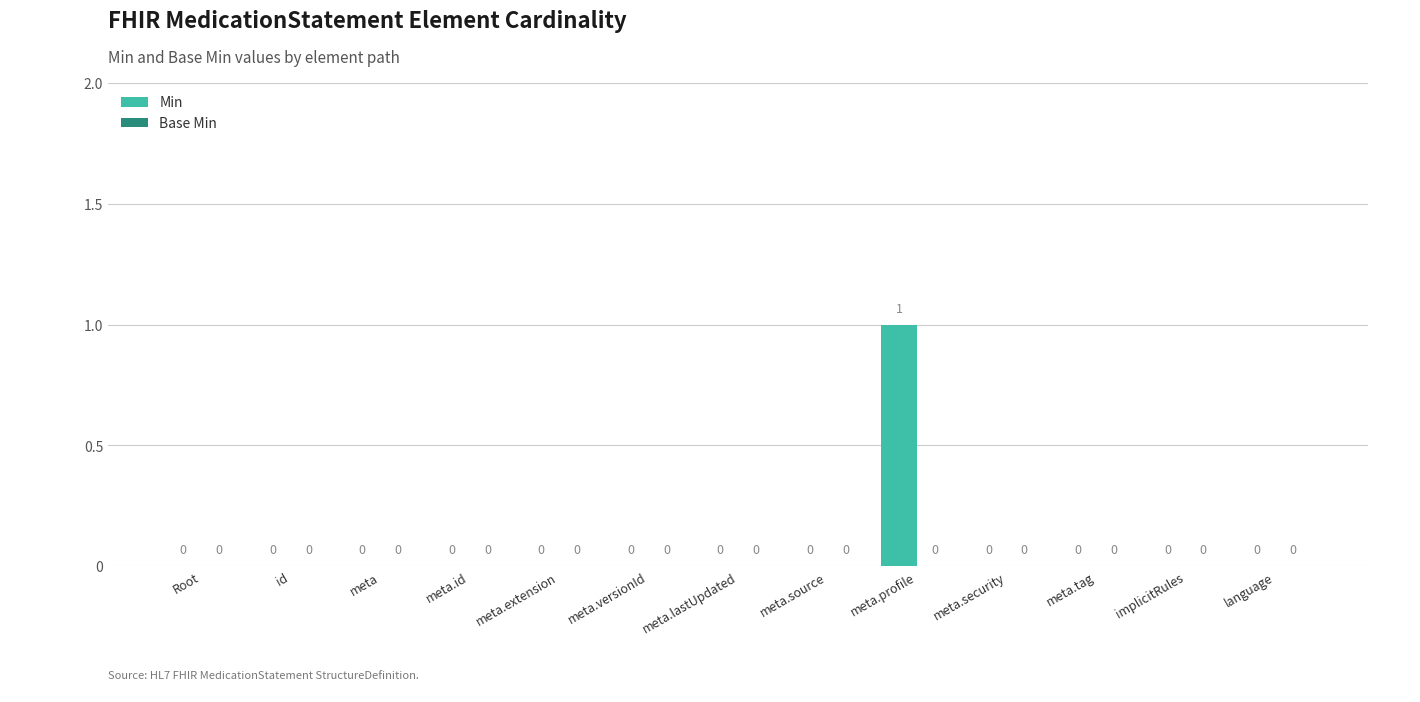

How many values are between 0 and 1?

13